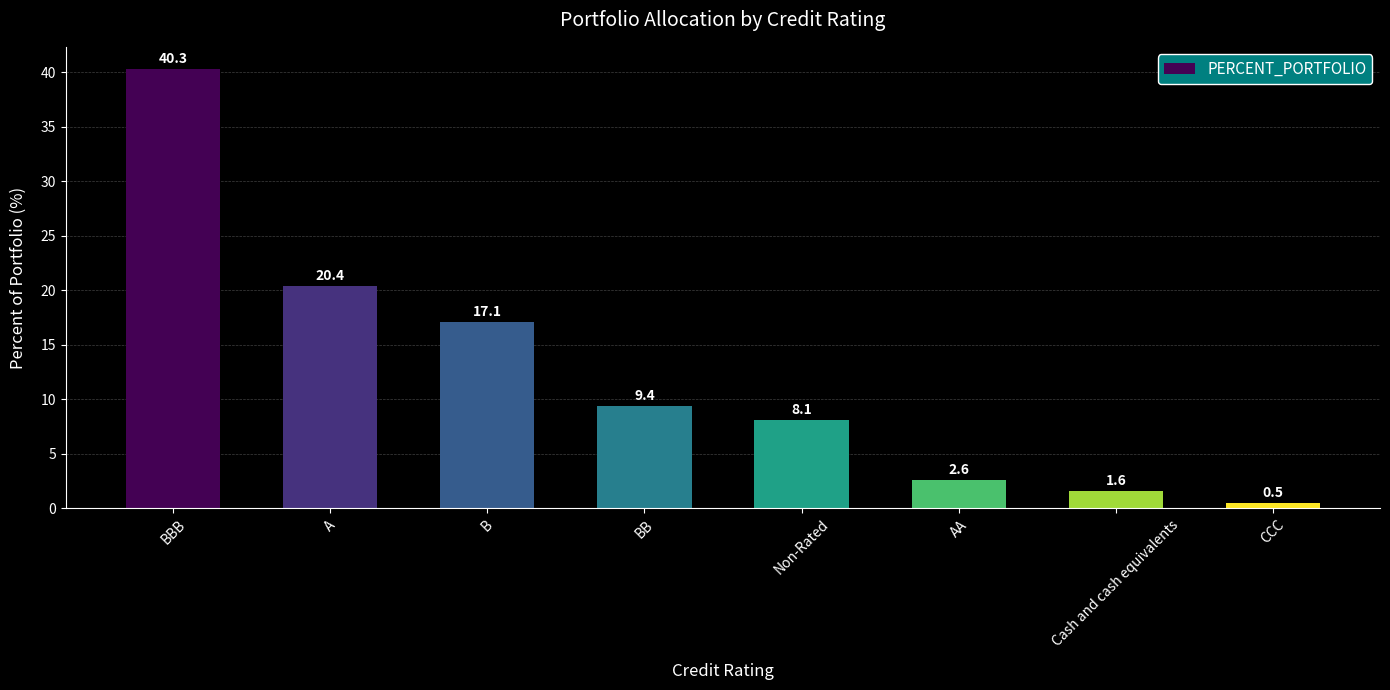

What position from the left is Cash and cash equivalents?

7